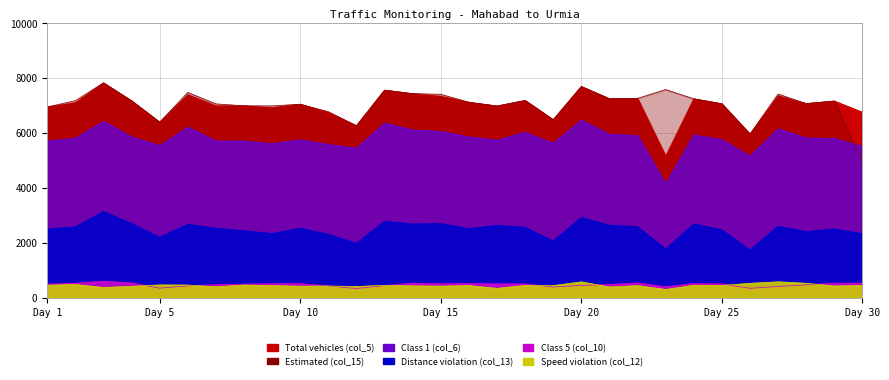

Which has a higher value, 13 or 20?

20